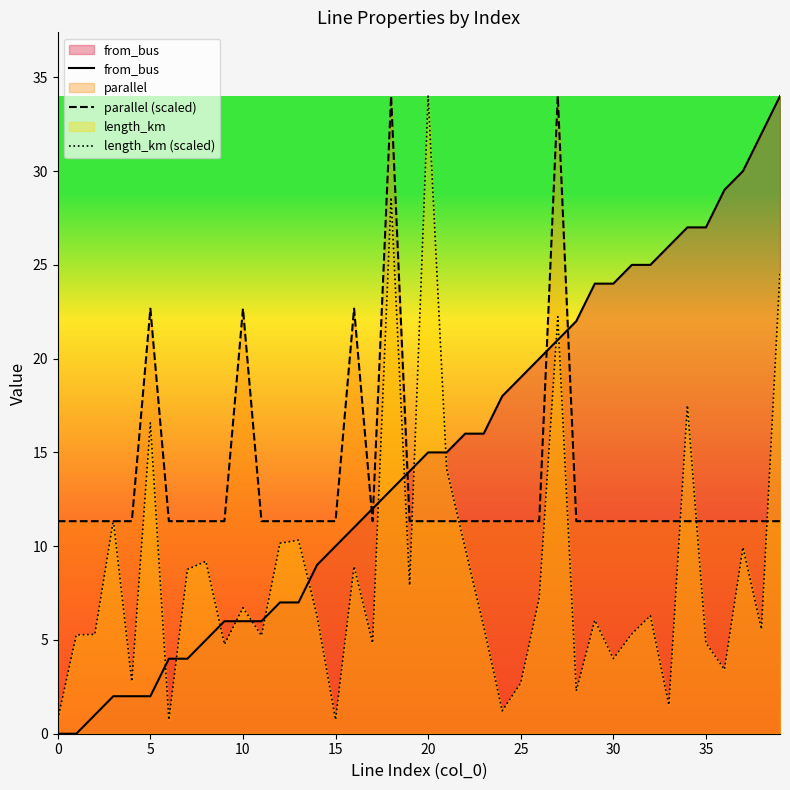

How many values in the length_km (scaled) series are below 6?

19